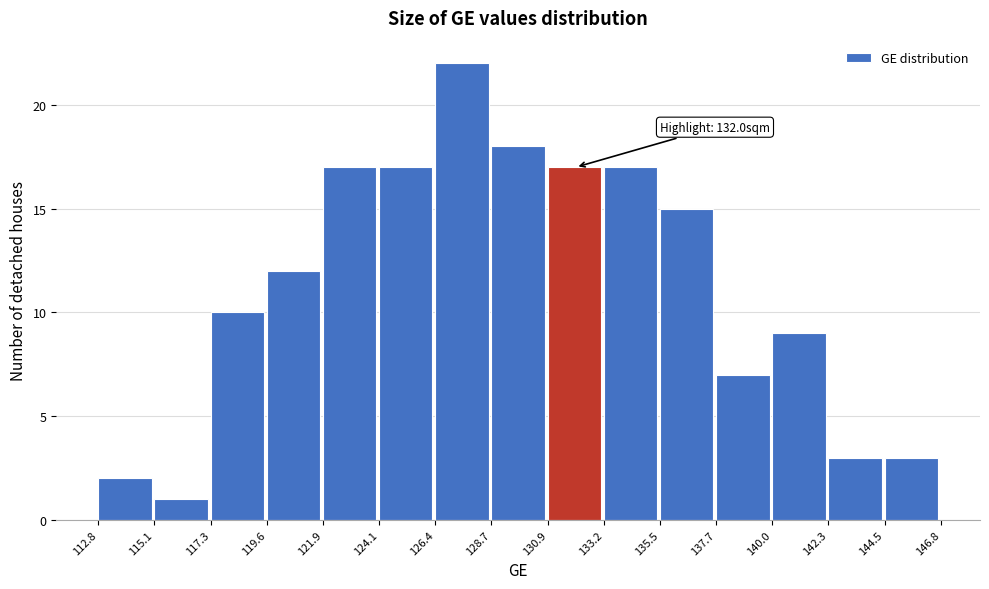

Which range on the x-axis has the tallest bar?

126.4 to 128.7